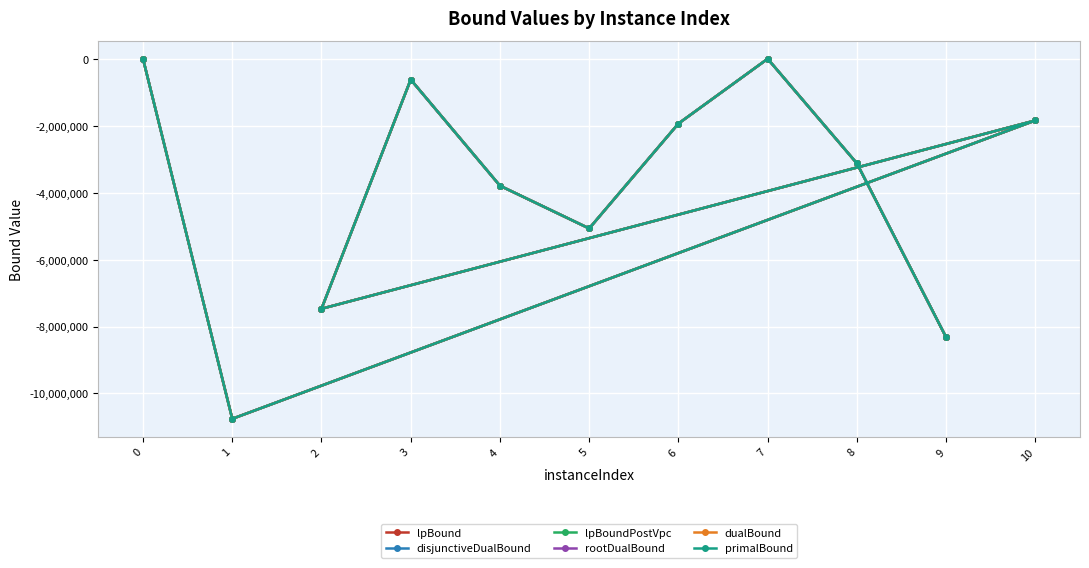

What value does the dualBound series have at 9?

-8323367.6